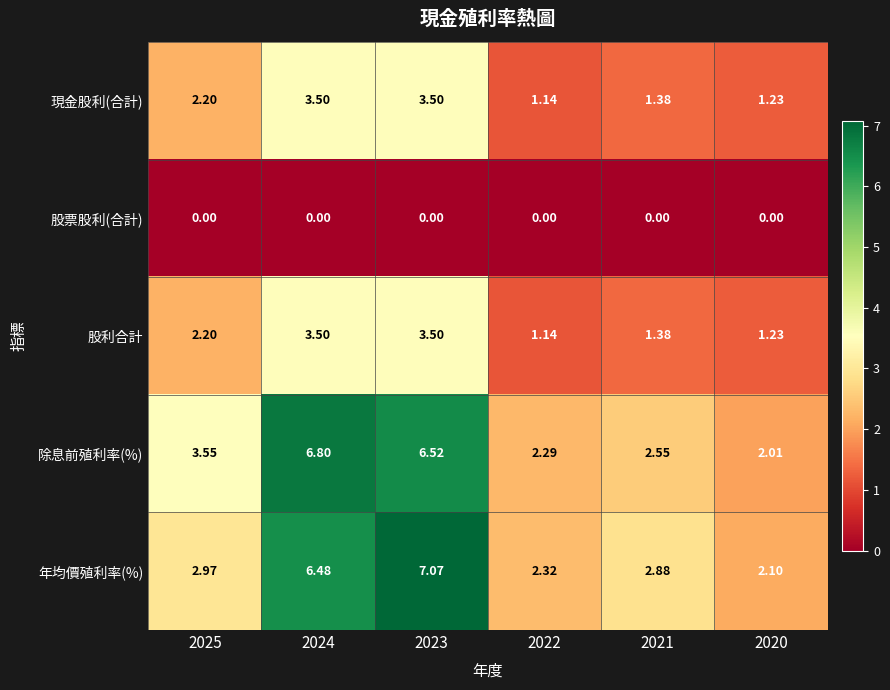

Between 2022 and 2021, which series saw the biggest shift?

年均價殖利率(%)